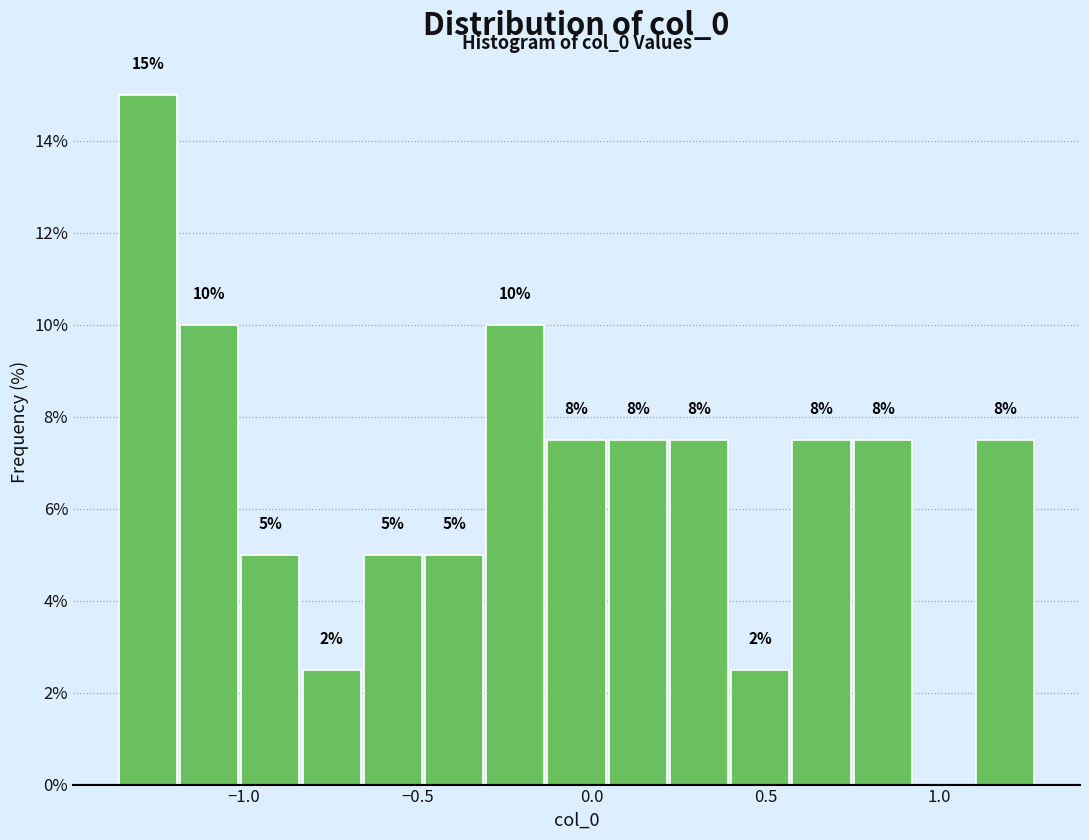

Around what value on the x-axis is the tallest bar? Give the approximate position of its centre, as read against the axis.

-1.30